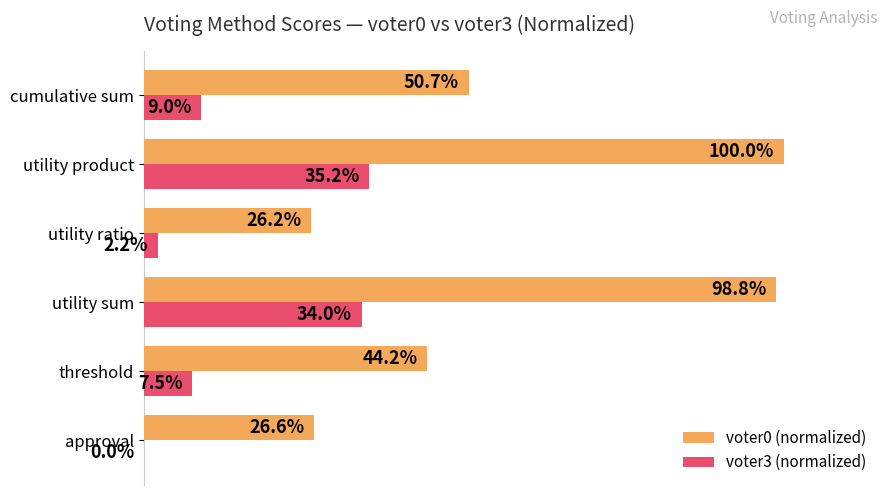

Where is voter0 (normalized) nearest to the value 63?

cumulative sum